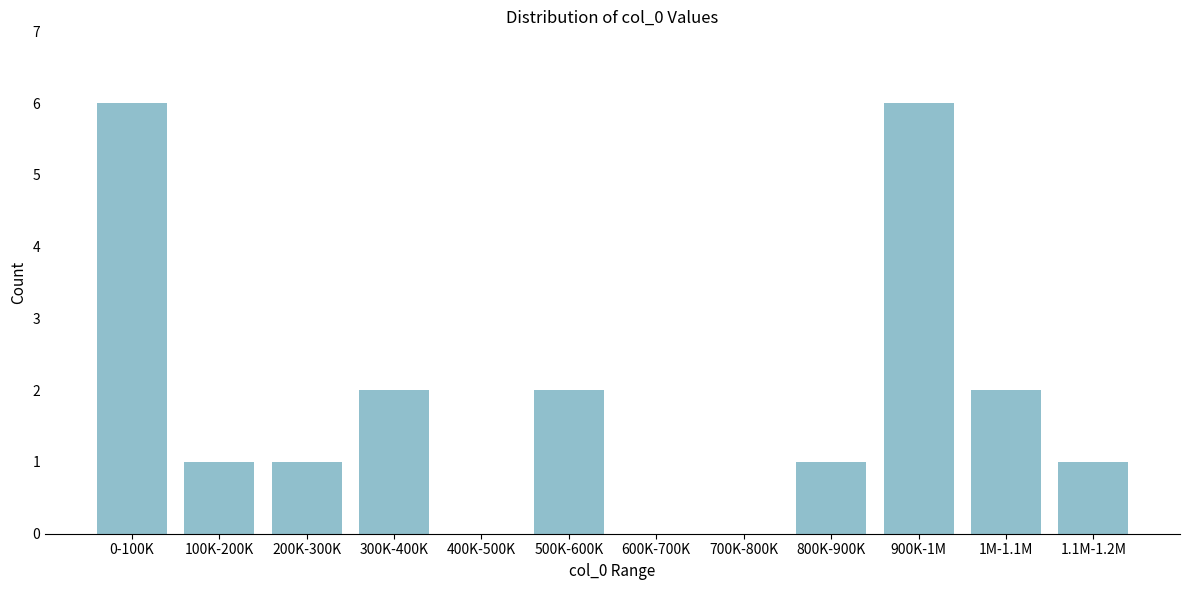

Reading left to right, transcribe all the data shown in this chart.

0-100K=6	100K-200K=1	200K-300K=1	300K-400K=2	400K-500K=0	500K-600K=2	600K-700K=0	700K-800K=0	800K-900K=1	900K-1M=6	1M-1.1M=2	1.1M-1.2M=1